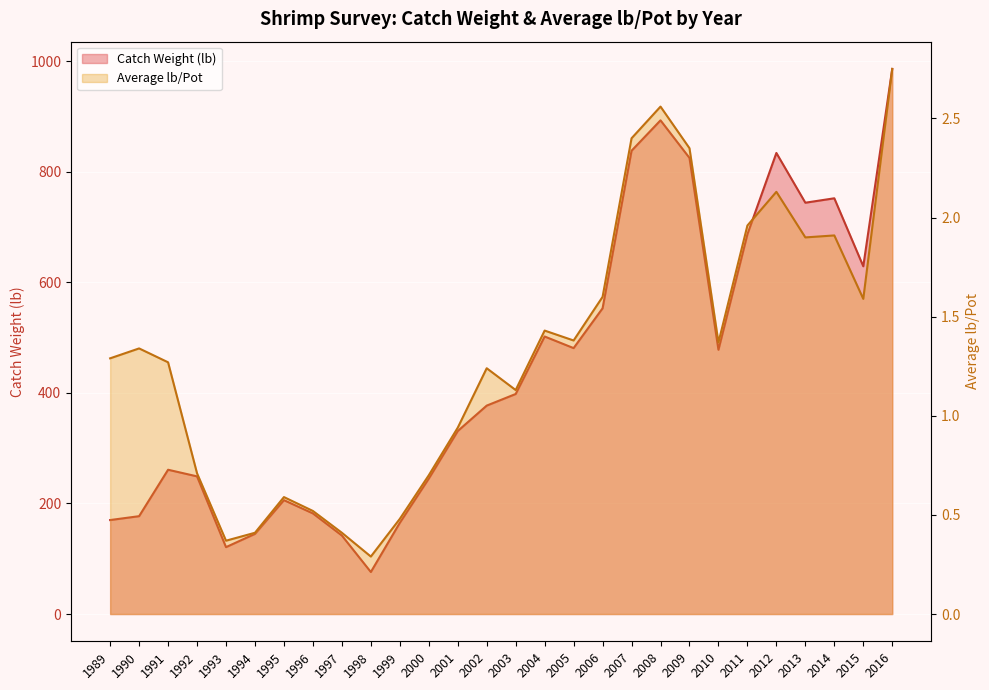

Where is the first local minimum for Average lb/Pot?

1993